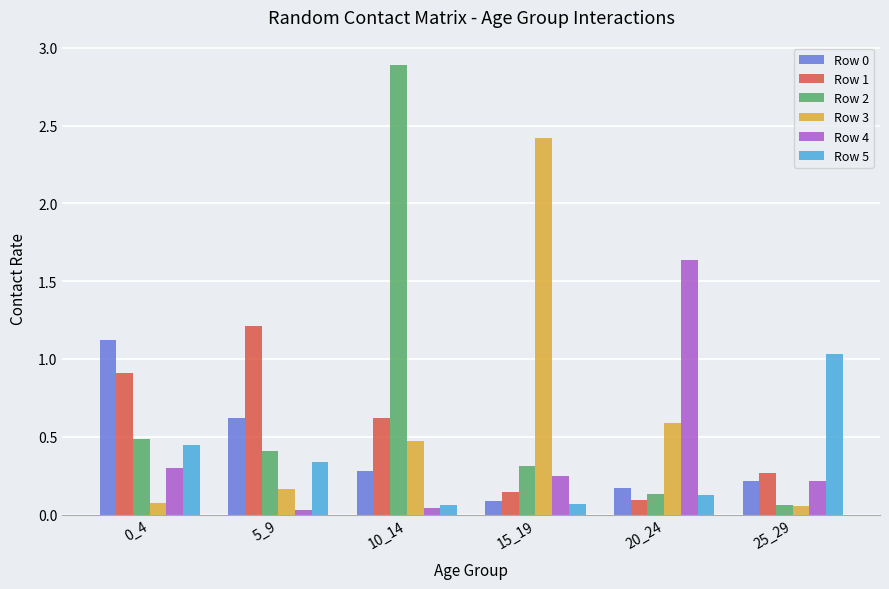

What is the maximum value for Row 1?

1.2